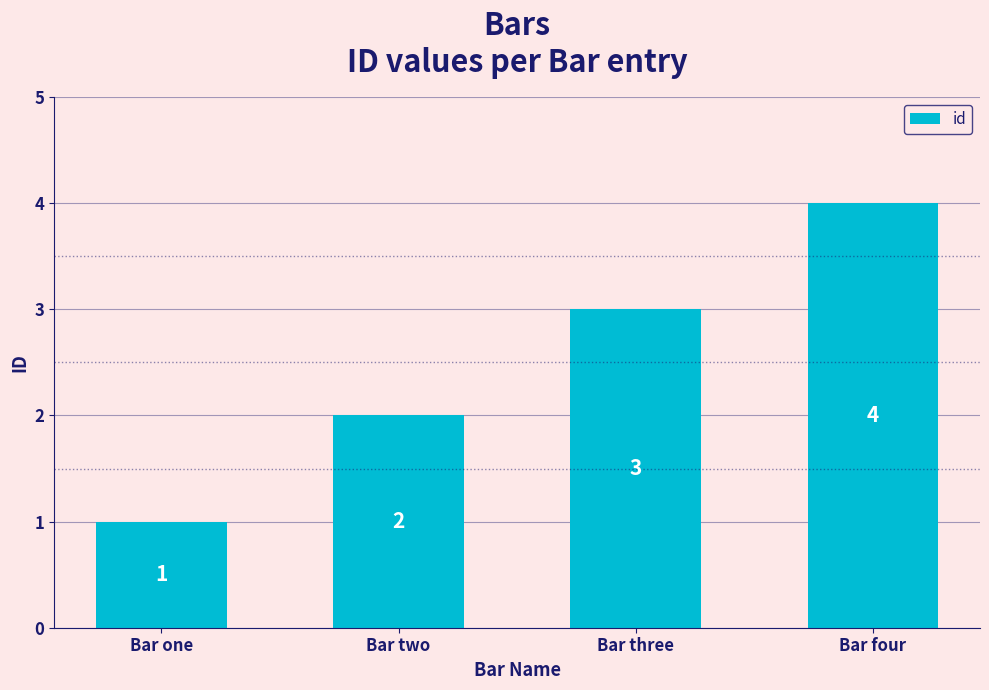

What is the difference between the maximum and minimum values?

3